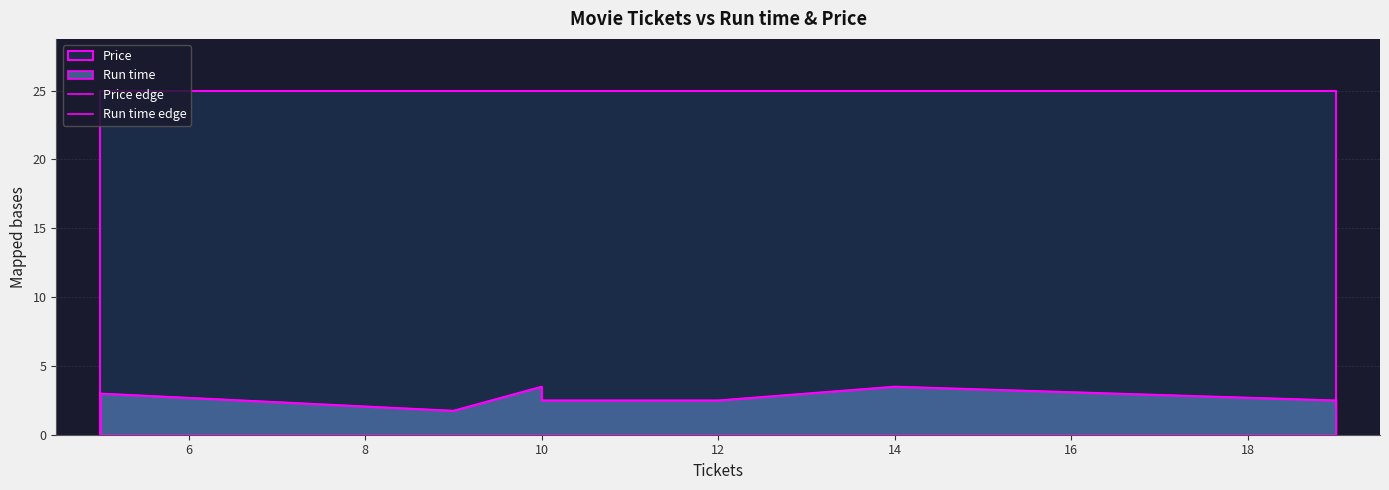

True or false: Run time edge and Price edge intersect in this chart.

False